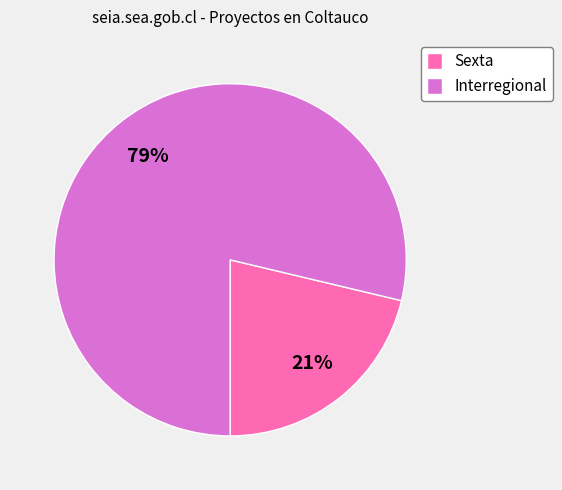

Is there any slice that represents more than half of the pie?

Yes